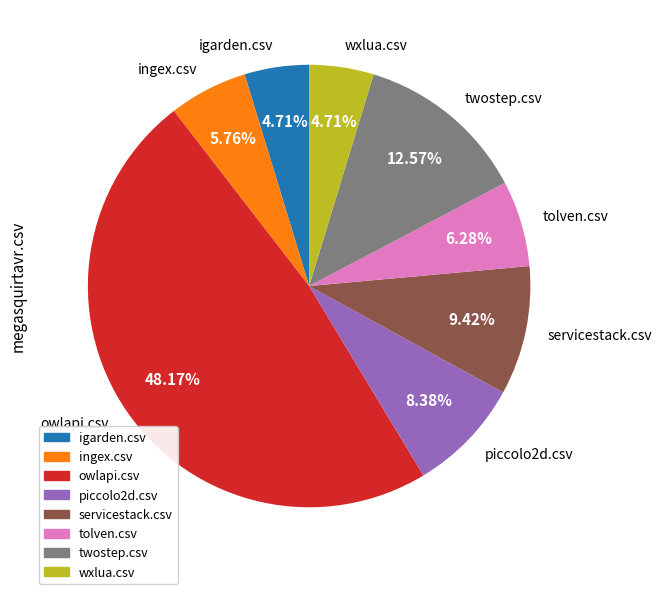

Does ingex.csv account for over 50% of the chart?

No